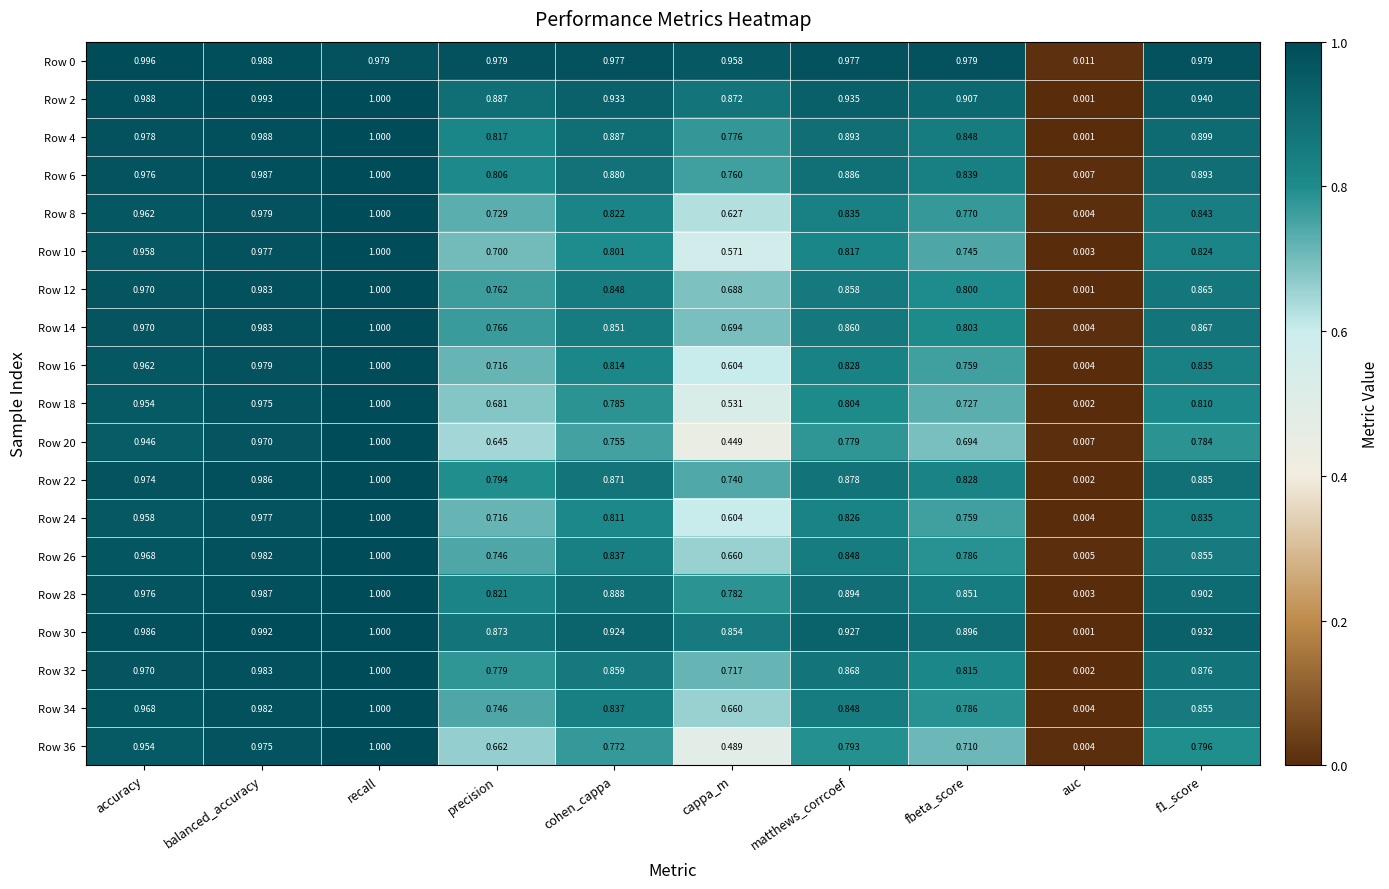

Is the value of Row 6 at cappa_m greater than the value of Row 8 at precision?

Yes